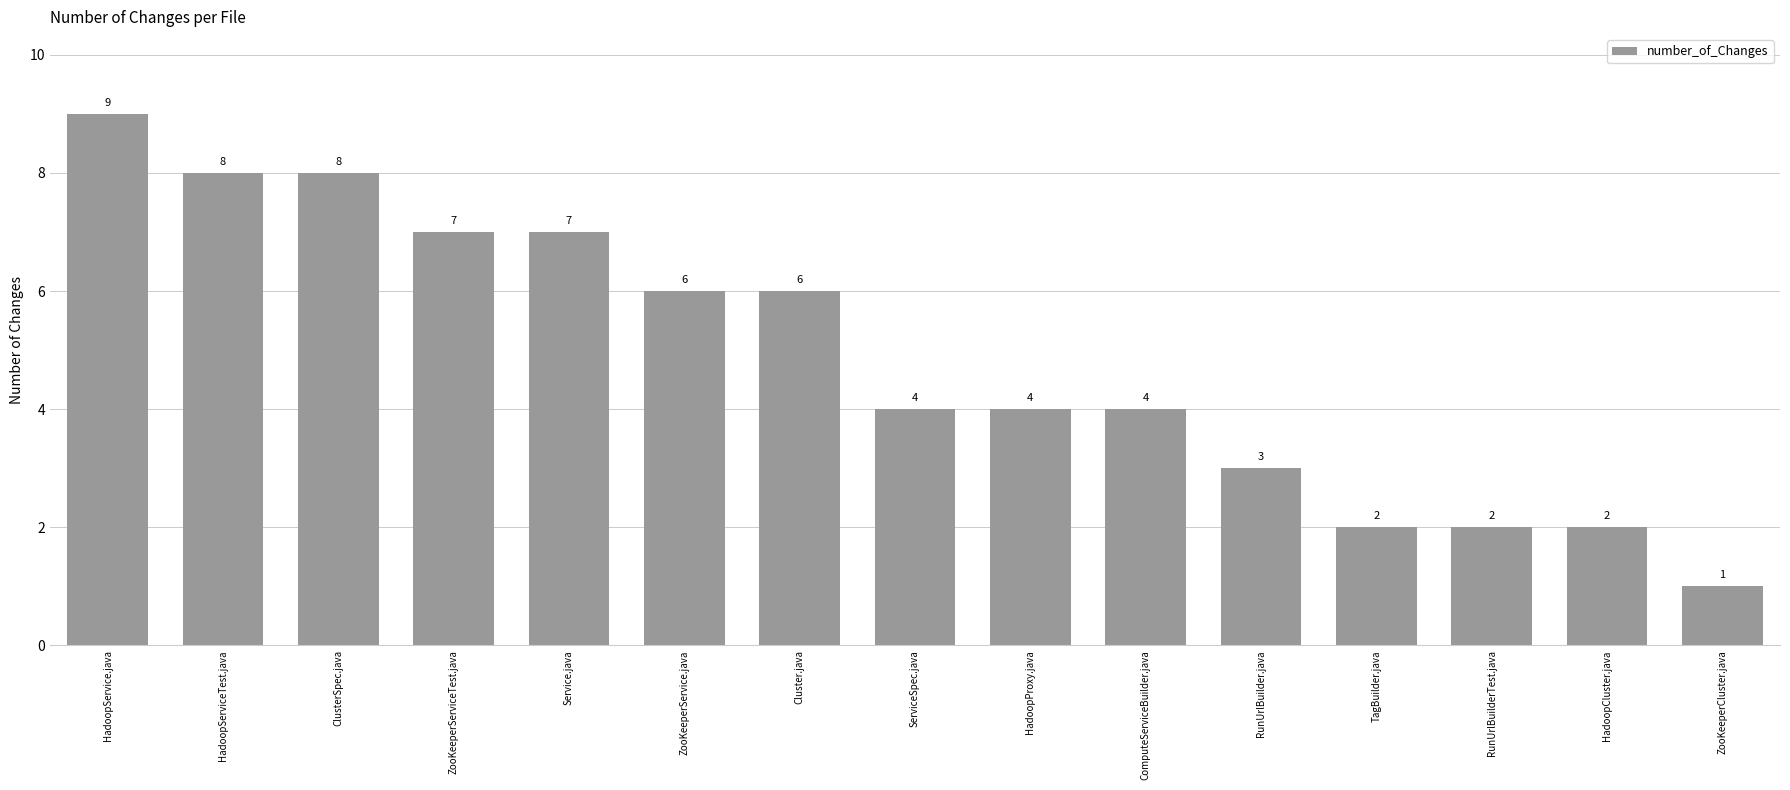

What is the average value?

5